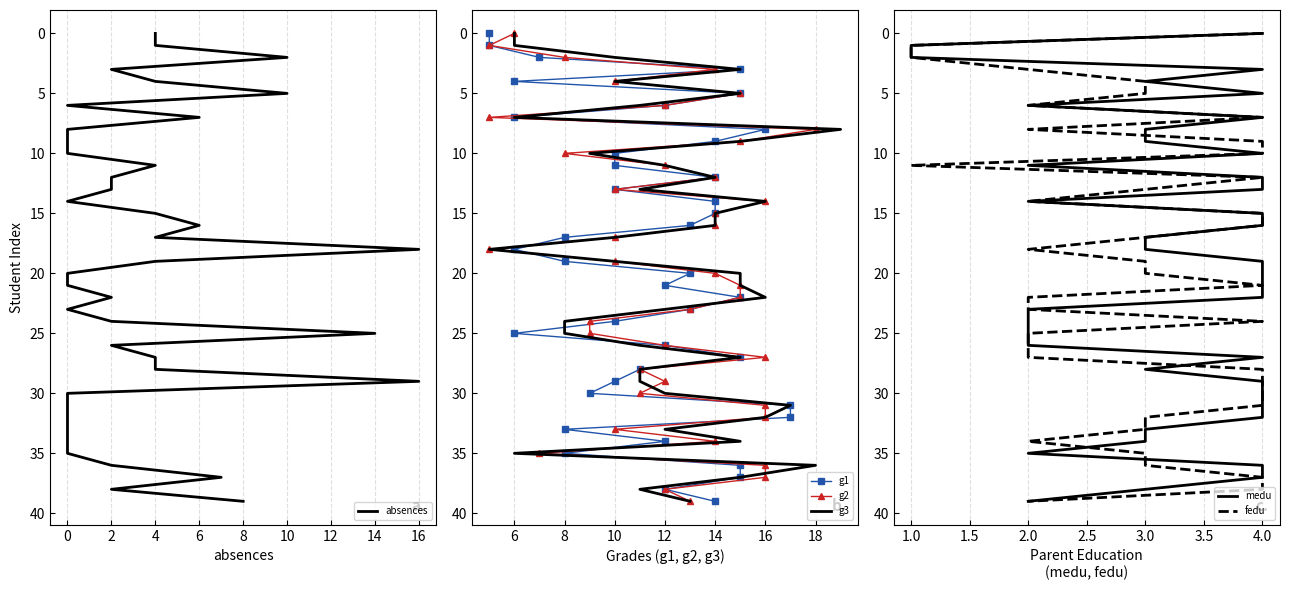

What is the value of the fedu point at the 5th from the left?

4